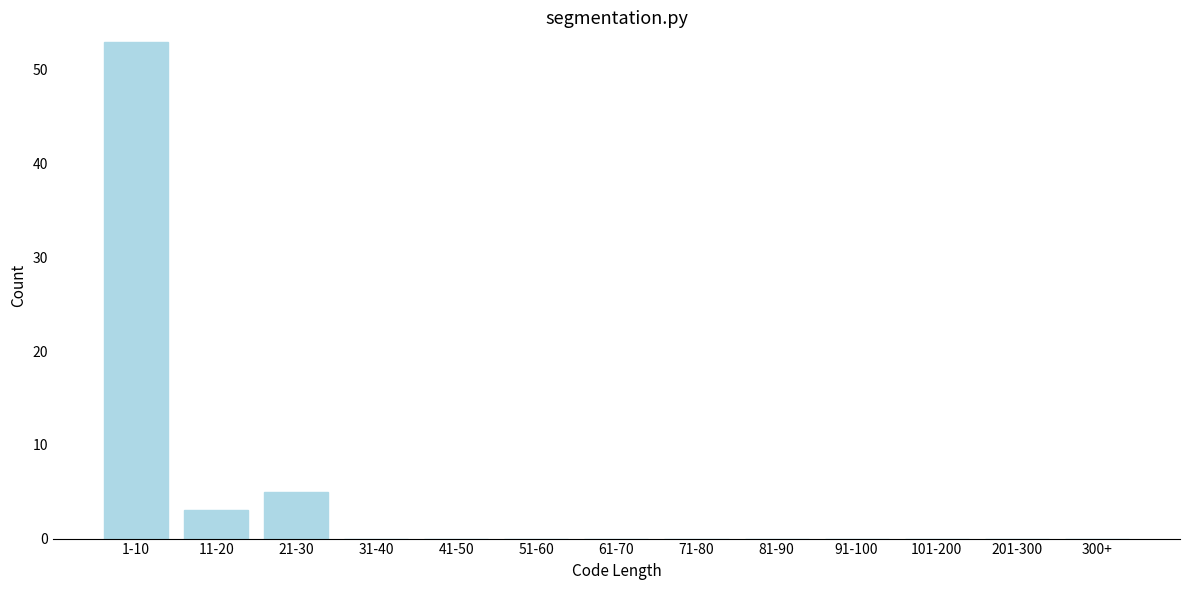

Reading right to left, transcribe all the data shown in this chart.

300+=0	201-300=0	101-200=0	91-100=0	81-90=0	71-80=0	61-70=0	51-60=0	41-50=0	31-40=0	21-30=5	11-20=3	1-10=53